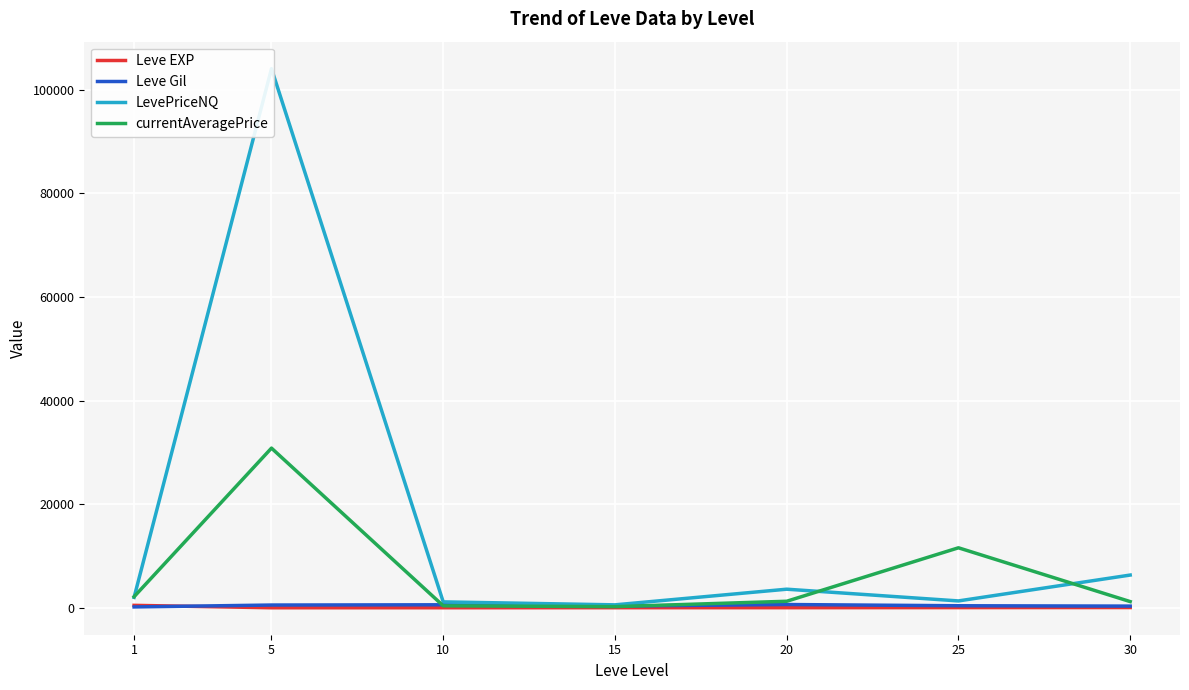

Is it true that currentAveragePrice equals 382.0 at 10?

True